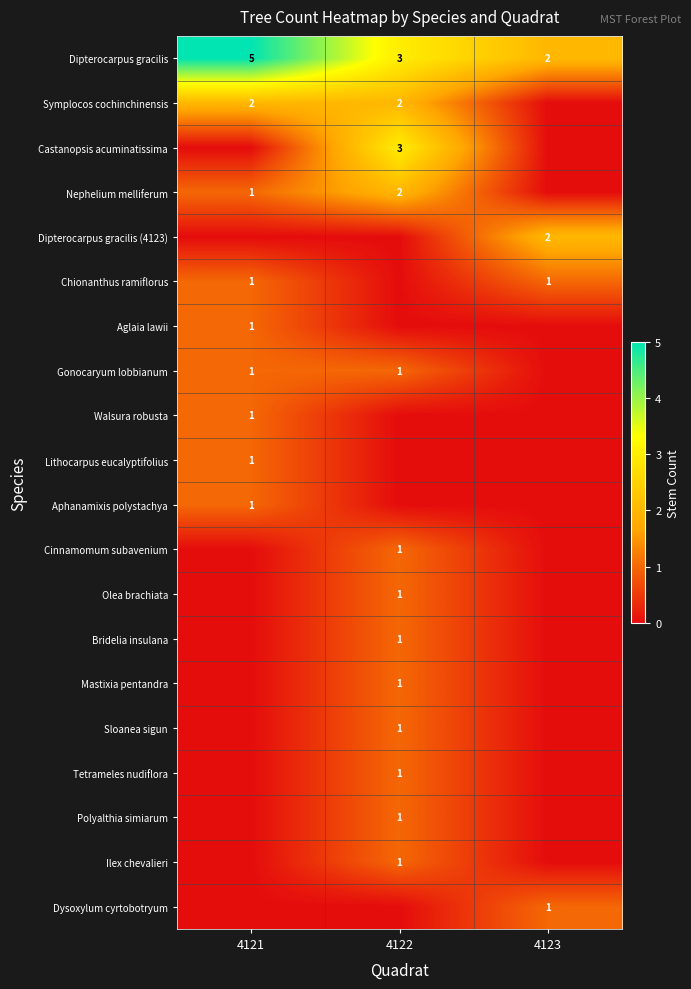

Which label corresponds to the largest value in the chart?

4121